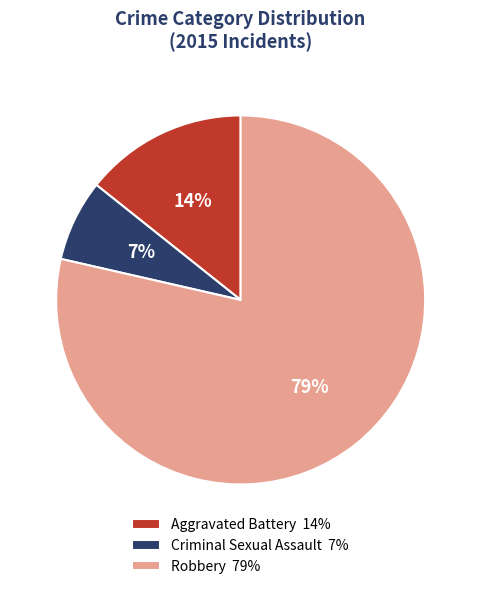

To the nearest percent, what is the average slice percentage?

33%